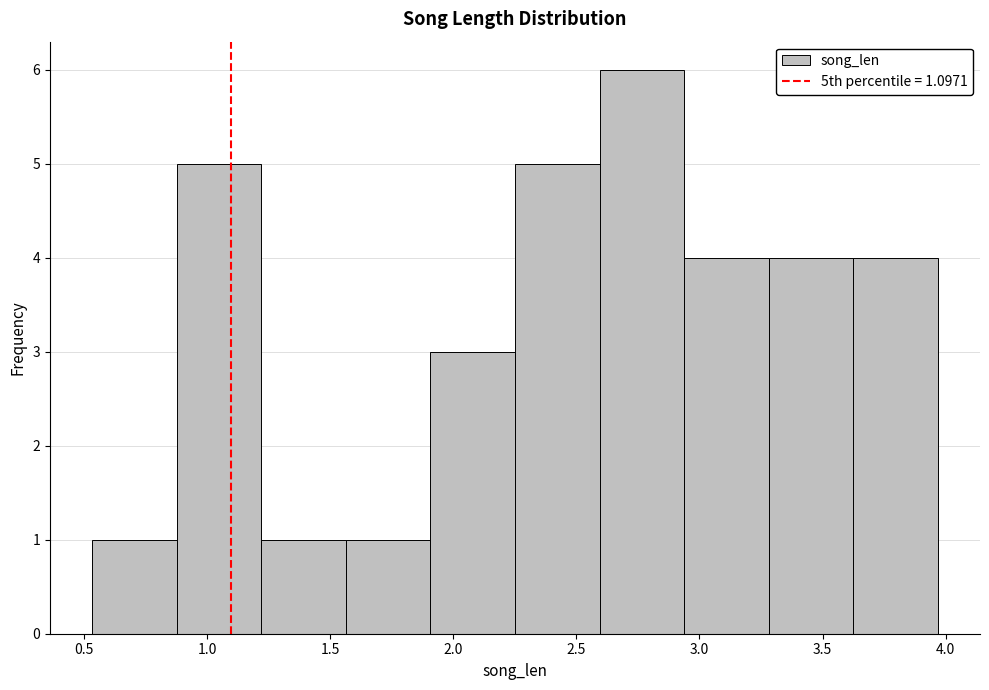

Reading left to right, list every bar in this chart as the range it spans on the x-axis followed by its height. Neither the bar edges nor the heights are printed on the chart, so give them approximately, as read against the axes.

0.55 to 0.90: 1
0.90 to 1.20: 5
1.20 to 1.55: 1
1.55 to 1.90: 1
1.90 to 2.25: 3
2.25 to 2.60: 5
2.60 to 2.95: 6
2.95 to 3.30: 4
3.30 to 3.60: 4
3.60 to 3.95: 4